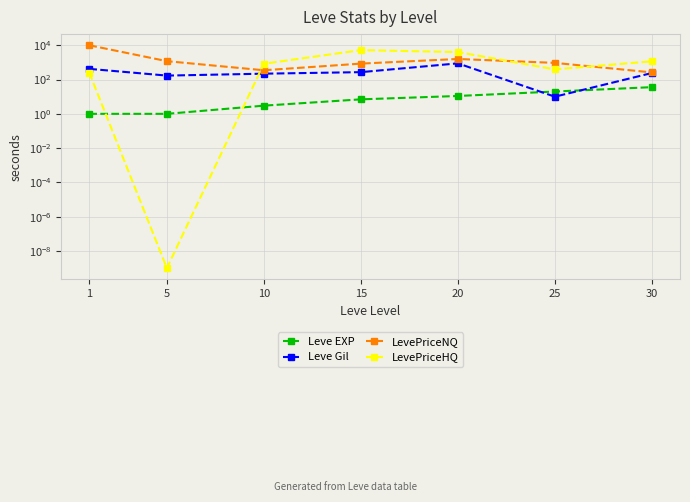

What is the difference between the maximum and minimum values in the Leve EXP series?

35.0